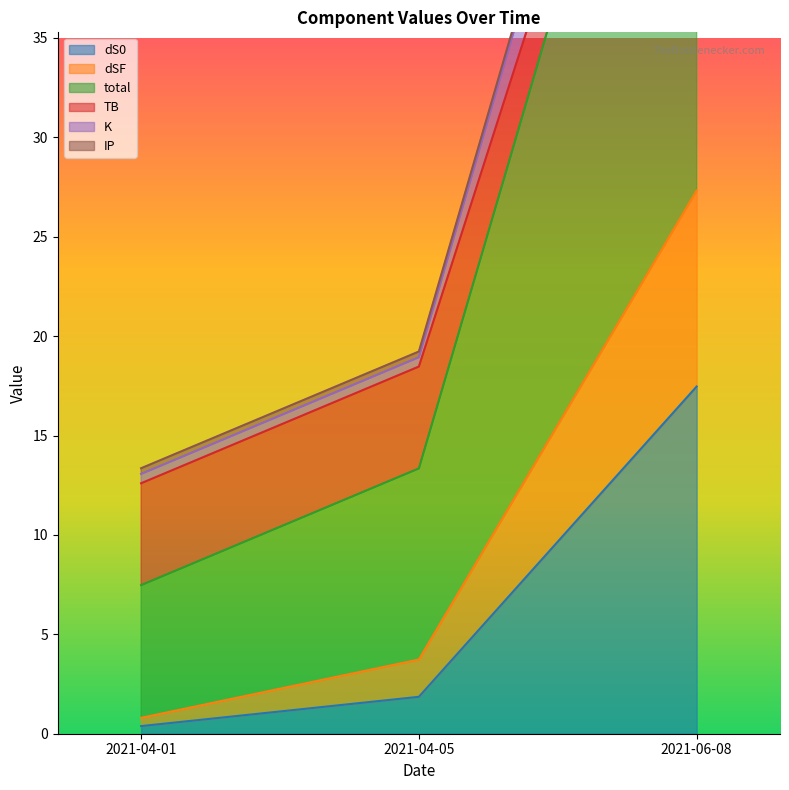

At how many categories does at least one series exceed 3?

3